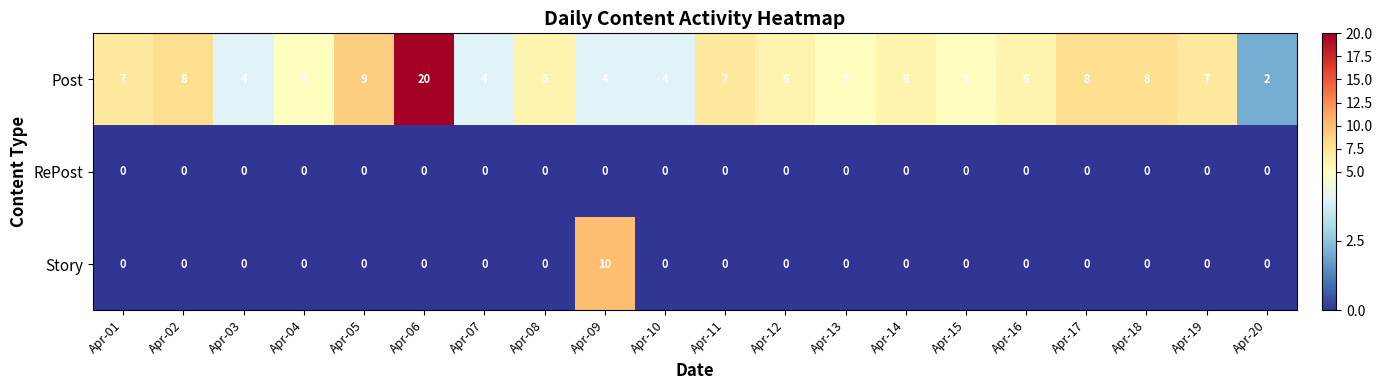

What is the total value across all series at Apr-12?

6